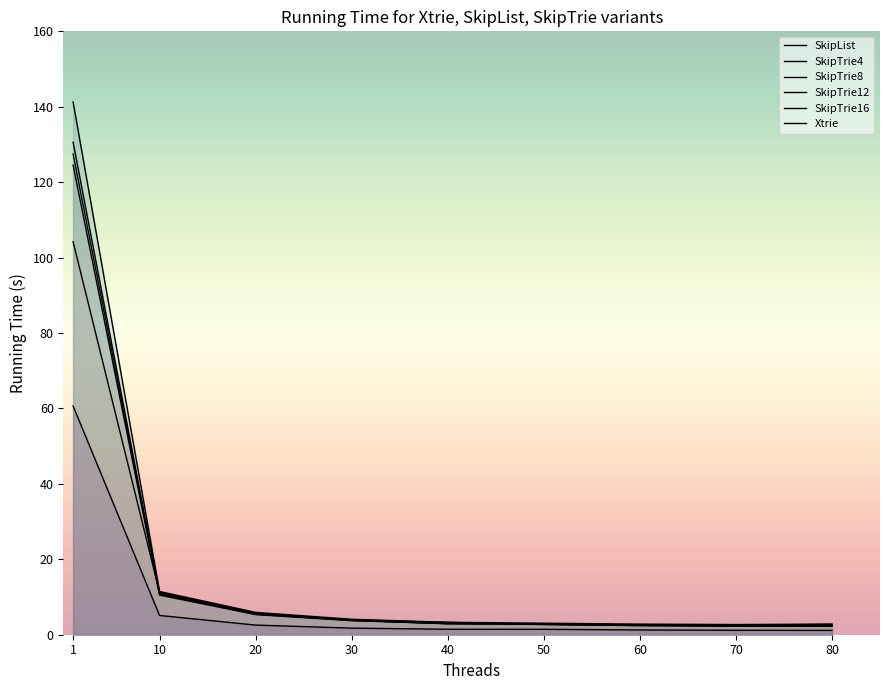

What is the difference between the second highest and second lowest values in the SkipTrie16 series?

8.4